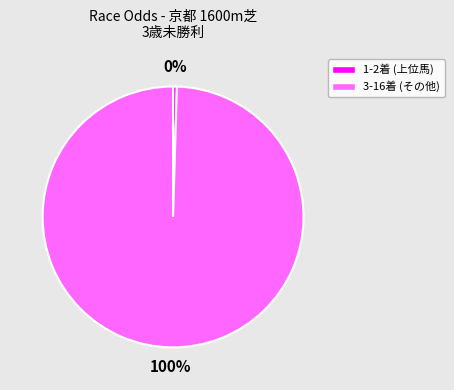

How many slices are in this pie chart?

2